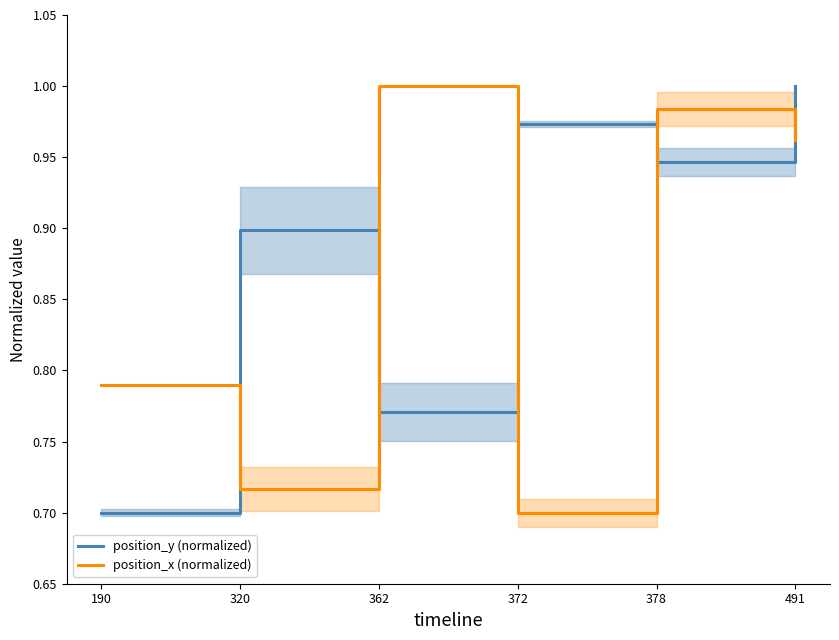

In position_y (normalized), how many points are lower than both neighbors (excluding endpoints)?

2